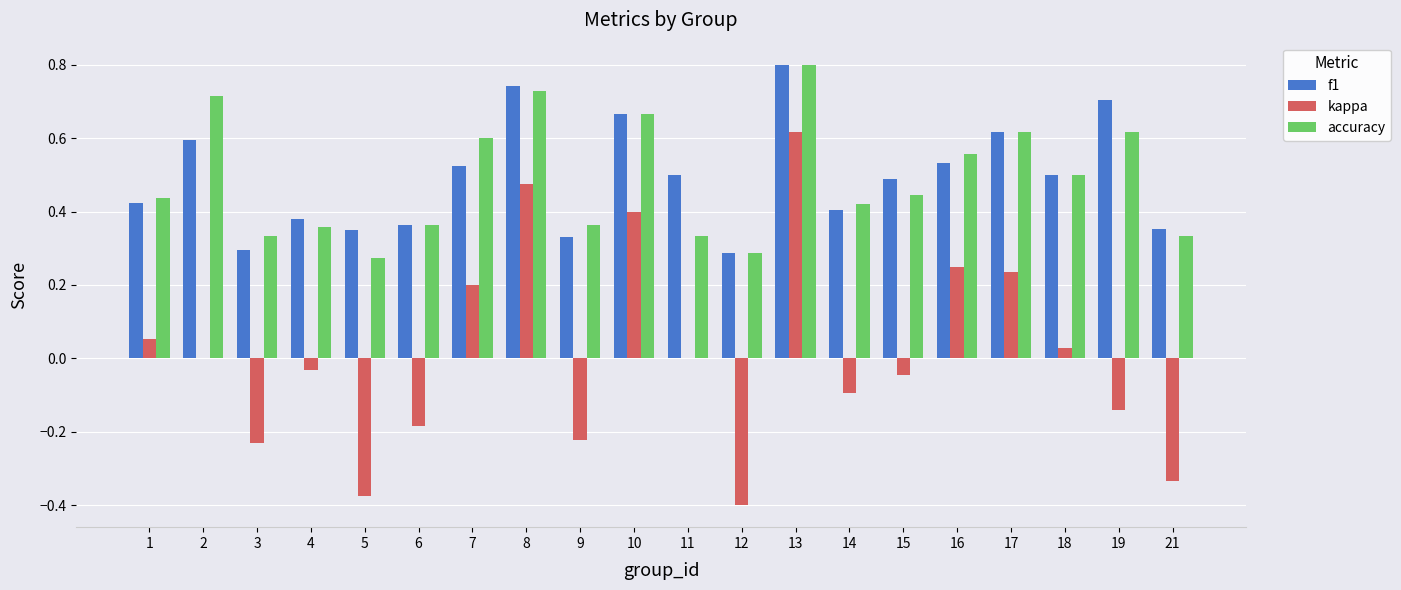

Is it true that kappa equals -0.1 at 4?

False